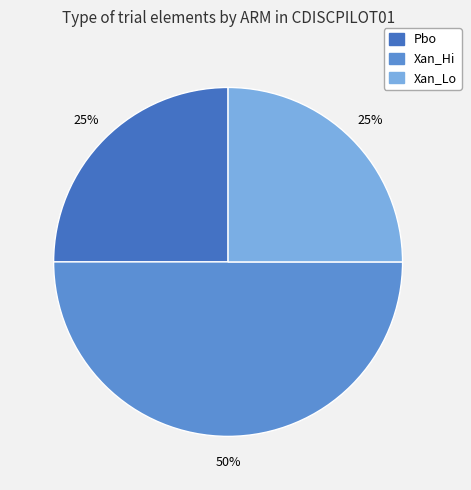

What is the ratio of the value at Xan_Hi to the value at Pbo?

2.0